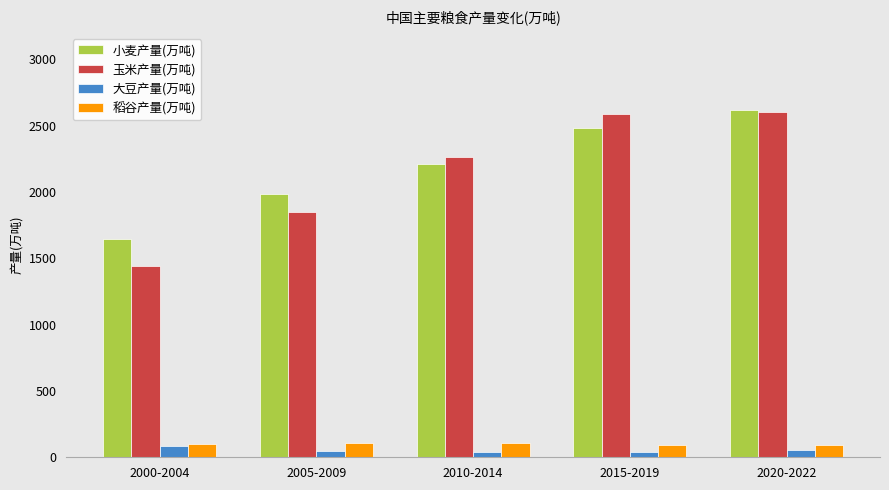

How many groups of bars are there?

5